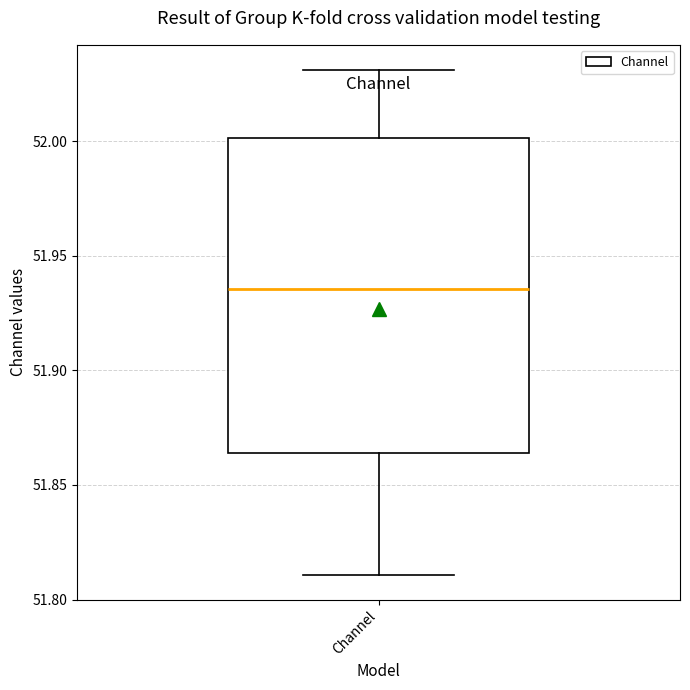

Transcribe this box plot: give where the median line is, the range the box spans, and where the two whiskers end, as read against the y-axis. The values are not printed on the chart, so give them approximately, as read against the axis.

median 51.935, box 51.865 to 52.000, whiskers 51.810 to 52.030